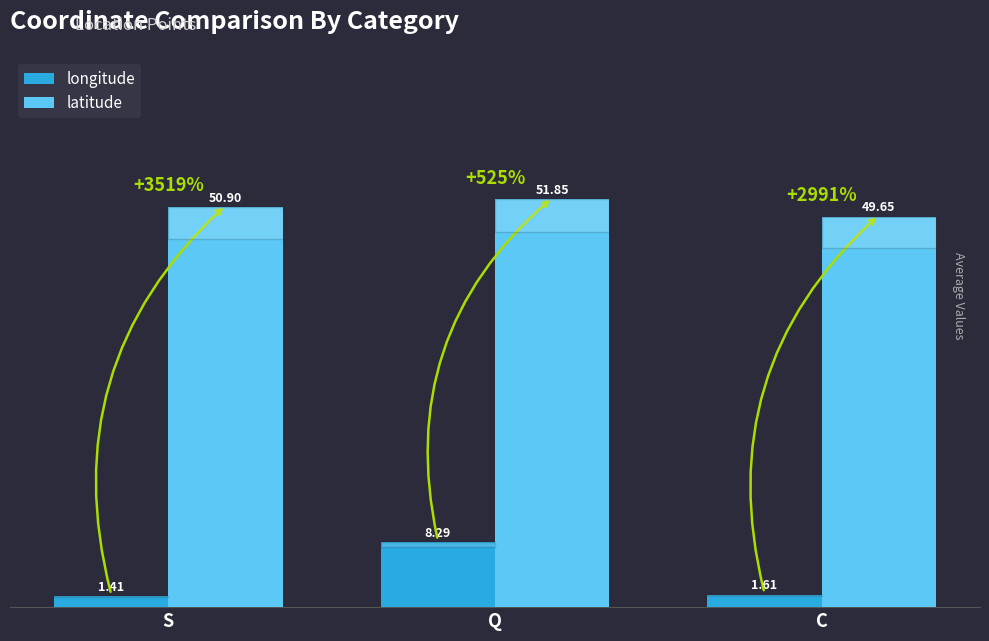

What position from the left is Q?

2